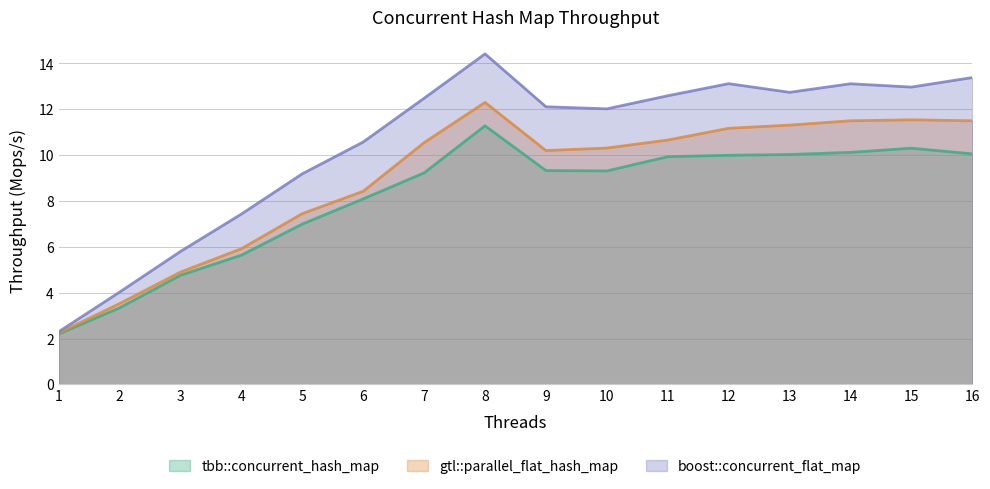

Is it true that gtl::parallel_flat_hash_map equals 17.7 at 16?

False